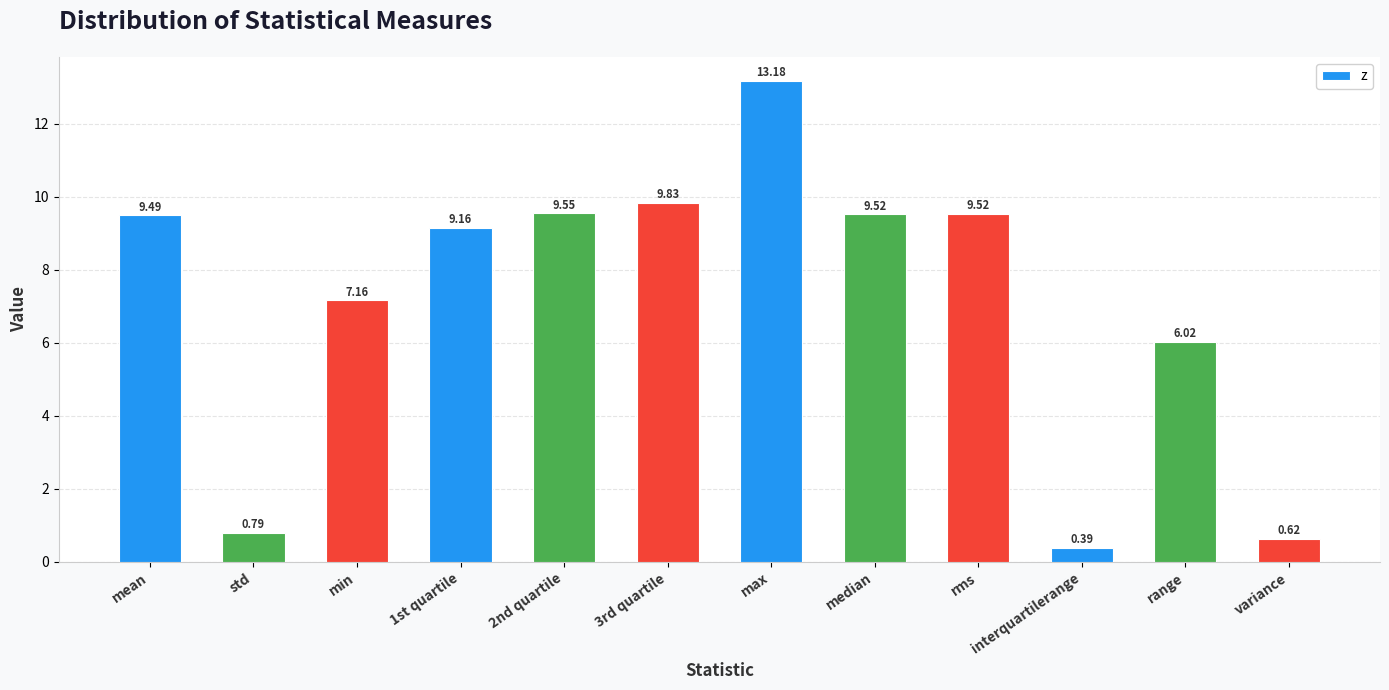

What is the sum of the values at 3rd quartile and 2nd quartile?

19.4